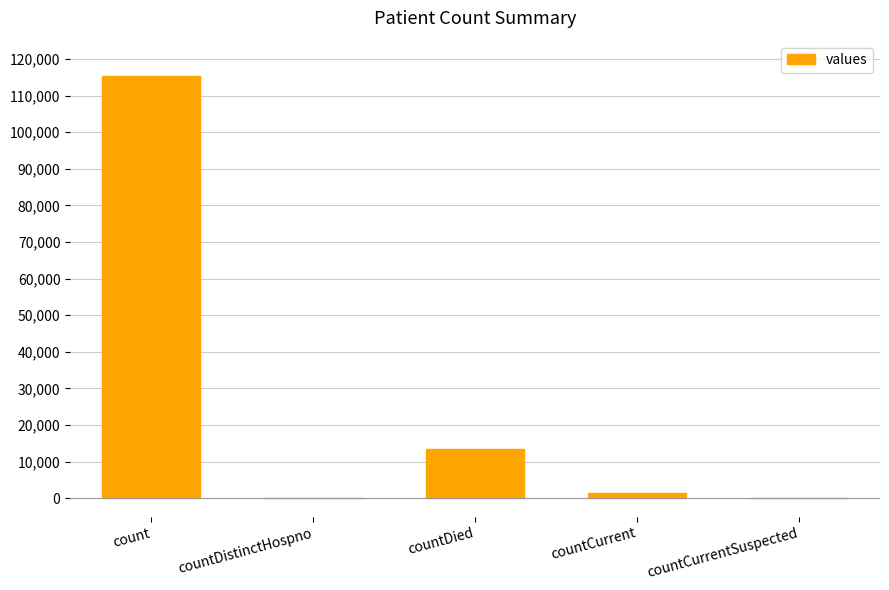

Reading left to right, extract all data points from this chart.

count=115379	countDistinctHospno=0	countDied=13343	countCurrent=1383	countCurrentSuspected=0